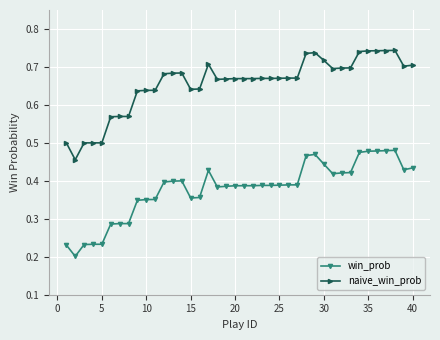

True or false: naive_win_prob has more than 1 interior local peaks.

True